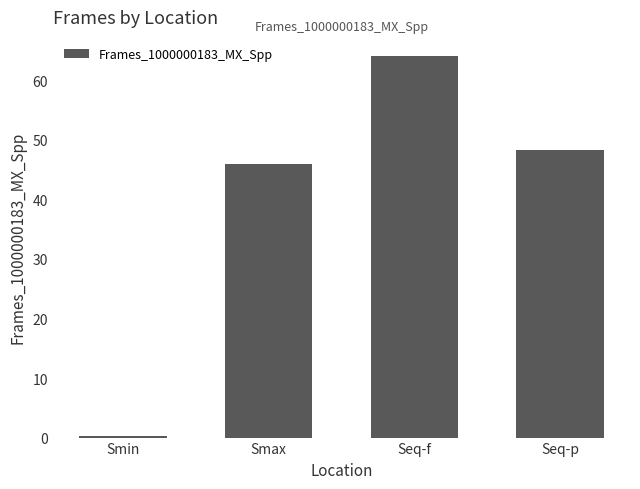

Which has a higher value, Smax or Smin?

Smax